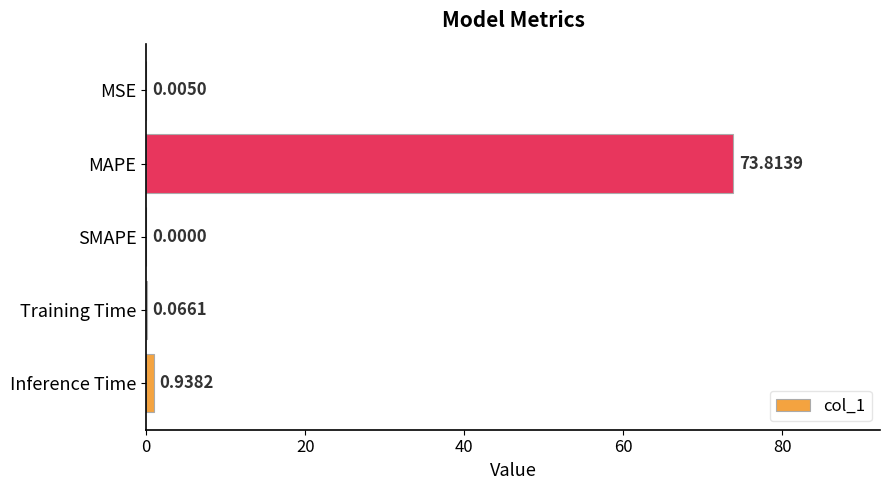

How many values are above zero?

4